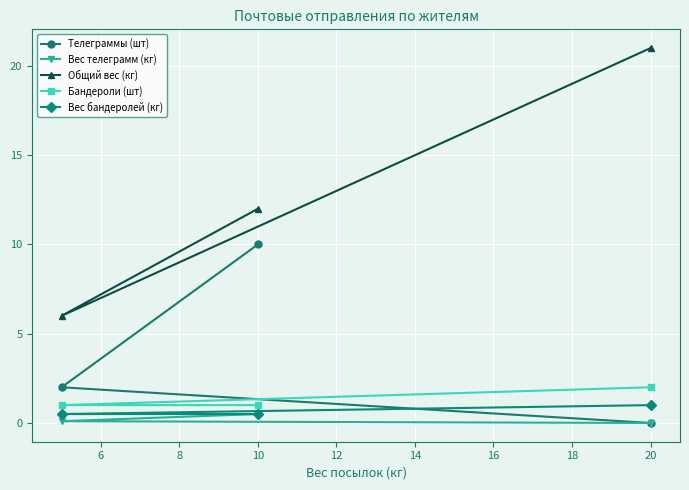

How many values in the Общий вес (кг) series are below 12?

1